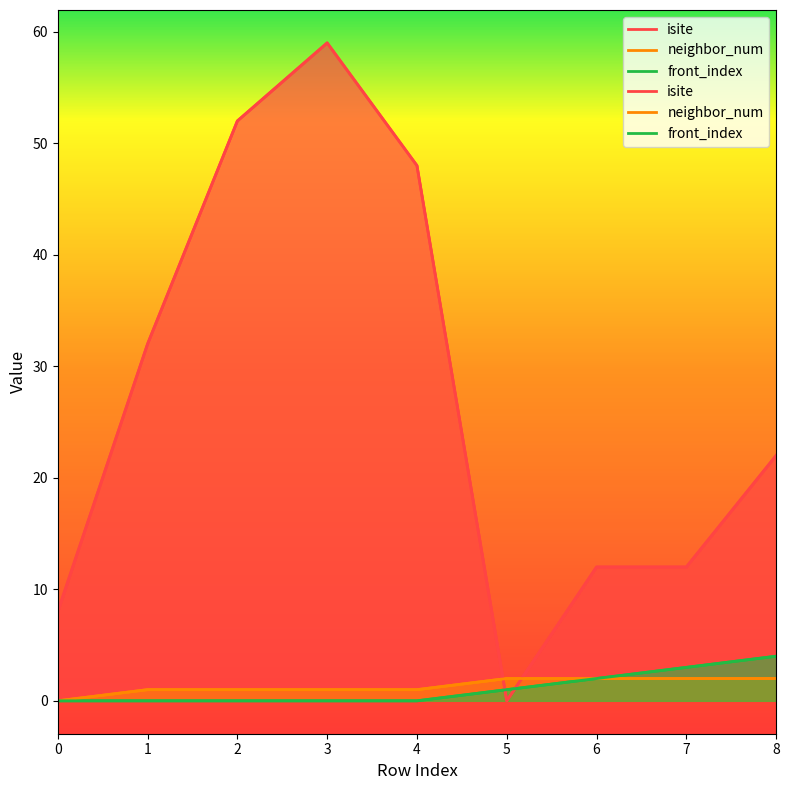

What is the spread (max minus min) of values at 3?

59